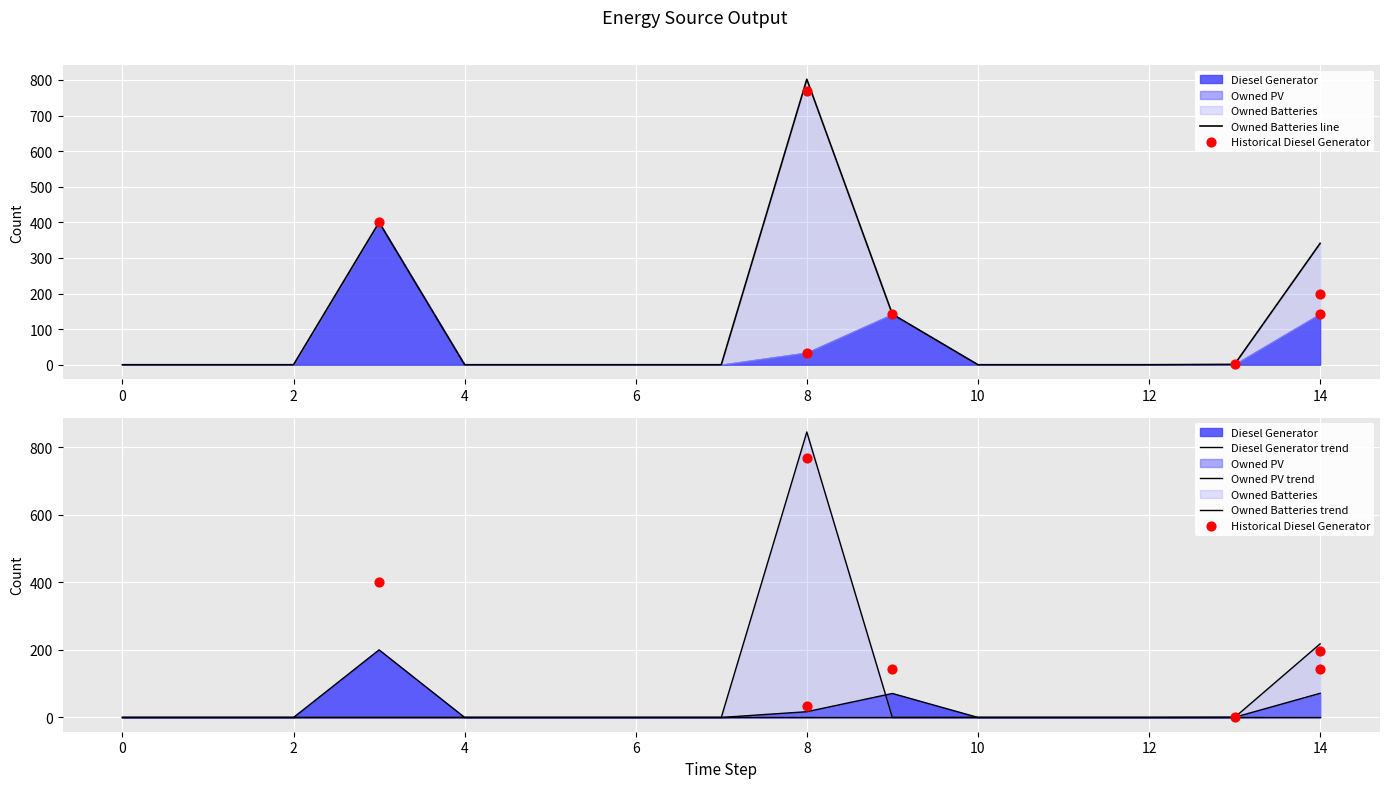

Which series reaches the maximum Y coordinate?

Owned Batteries